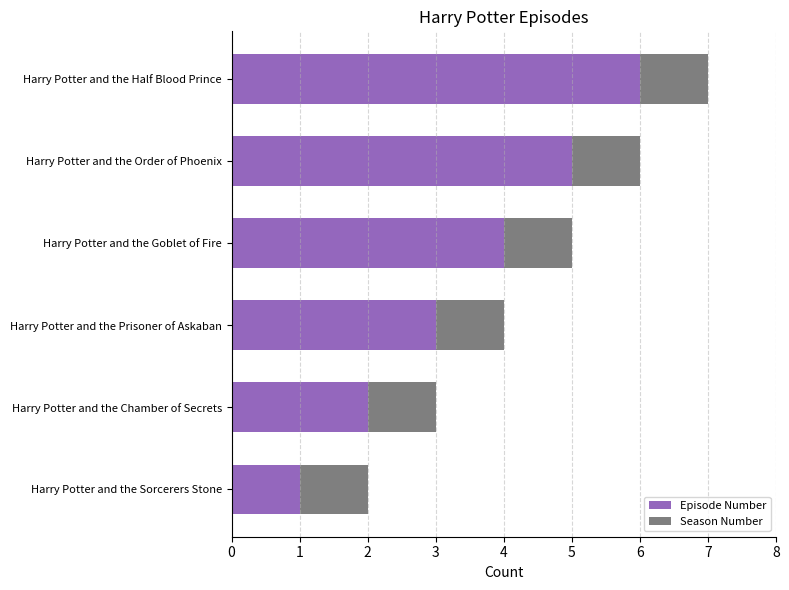

What is the sum of all Episode Number values?

21